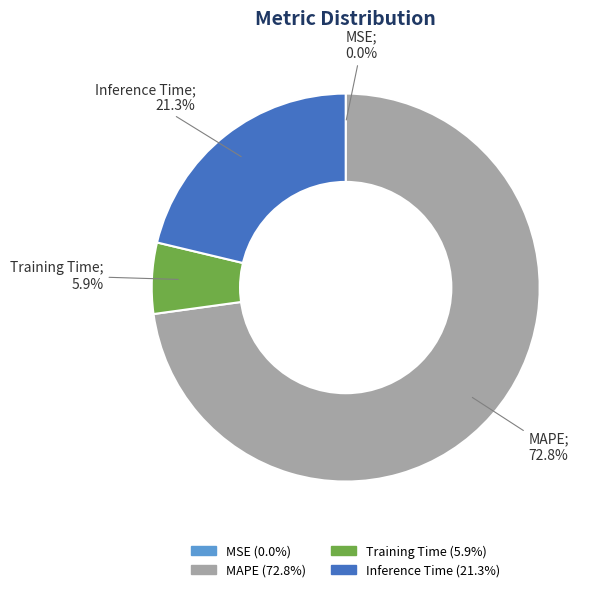

Which has a higher value, MAPE or Training Time?

MAPE